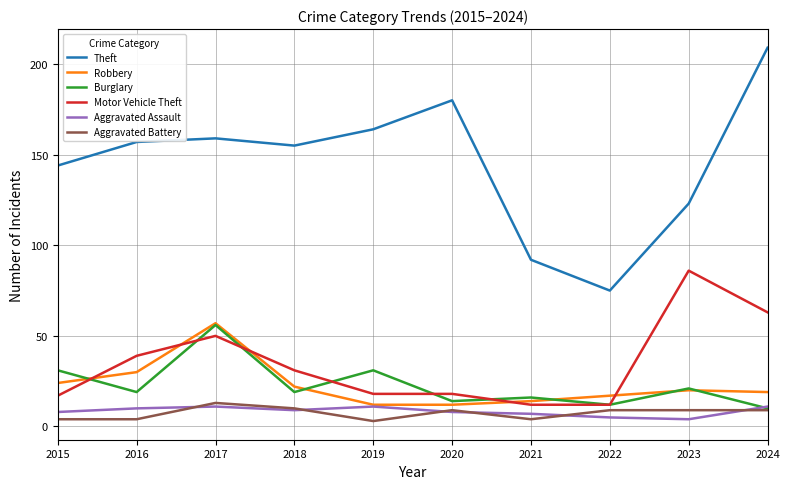

How many distinct data groups are displayed?

6